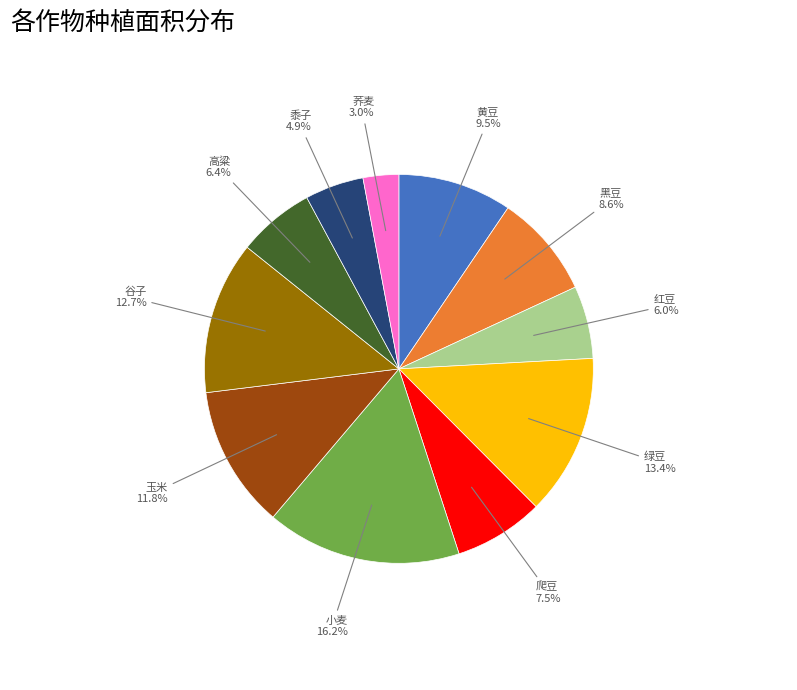

How many segments does this pie chart have?

11